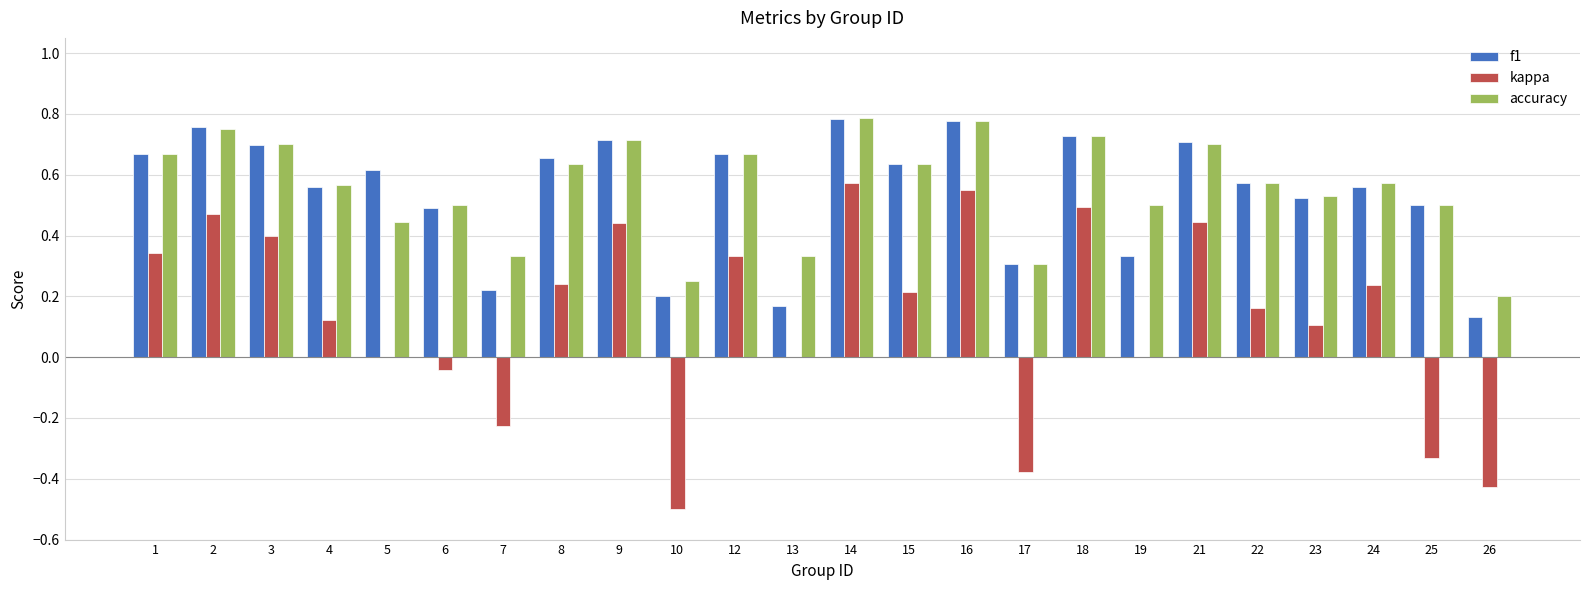

What are all the series names shown in the legend?

f1, kappa, accuracy